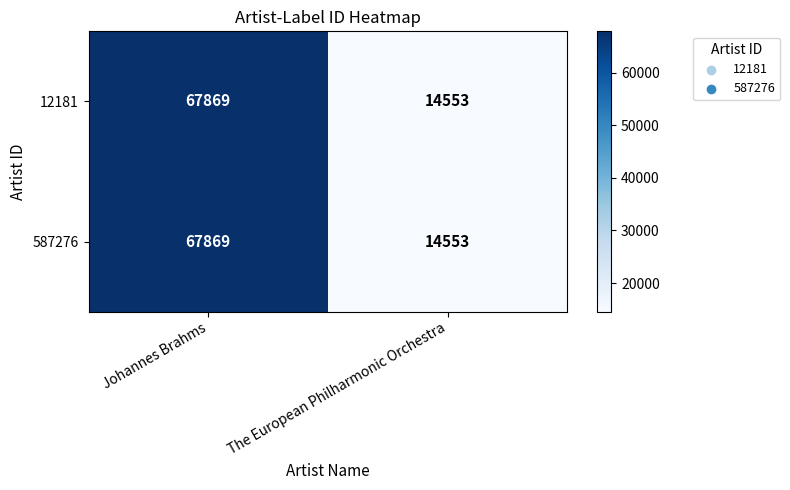

List the labels in order of 12181 value, smallest first.

The European Philharmonic Orchestra, Johannes Brahms